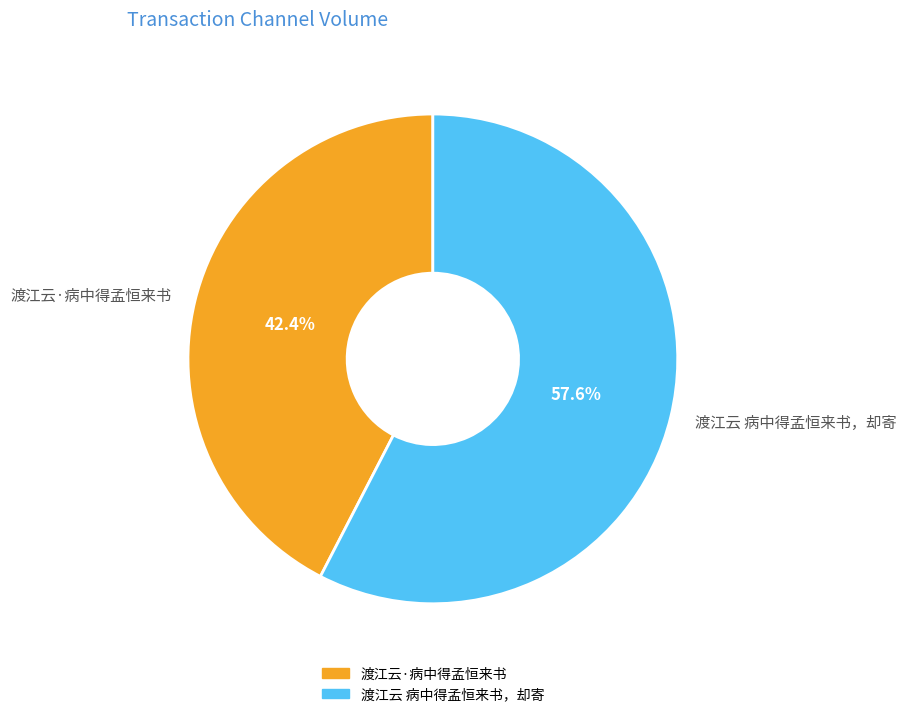

What is the majority slice?

渡江云 病中得孟恒来书，却寄